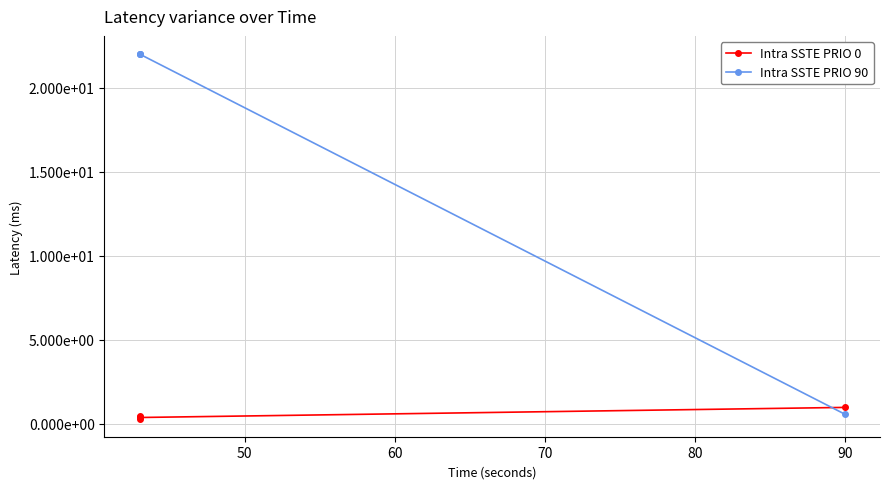

What is the greatest value displayed?

22.0